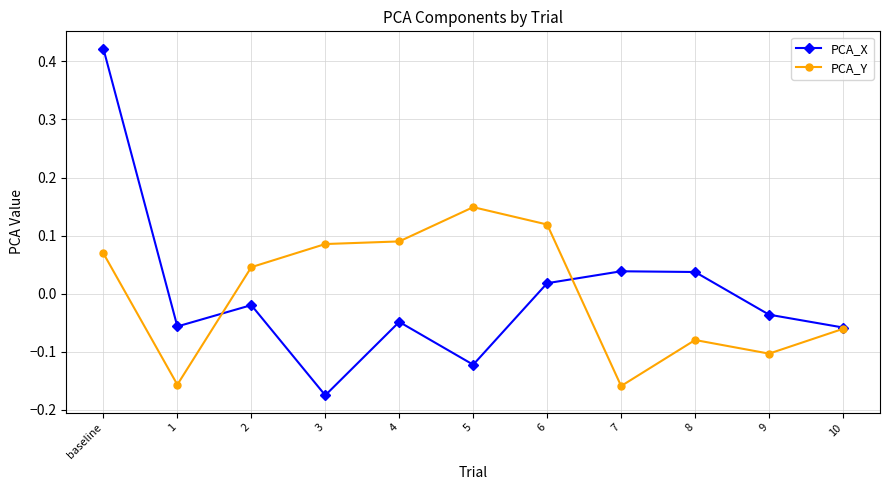

How many data points does each series have?

11